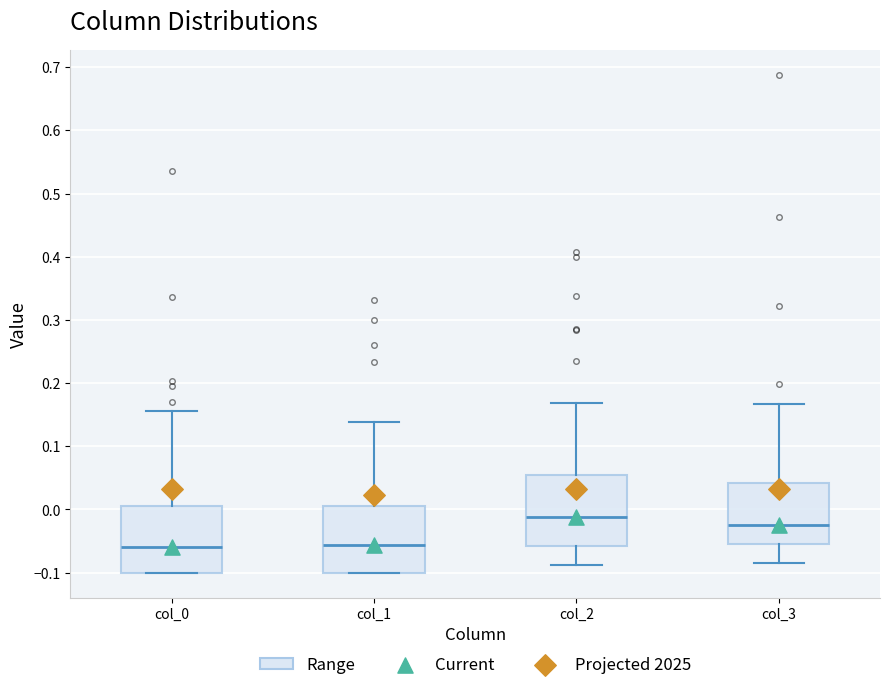

Reading left to right, read every box against the y-axis: the position of its median line, the range the box covers, and the ends of its whiskers. The values are not printed on the chart, so give them approximately, as read against the axis.

col_0: median -0.06, box -0.10 to 0.00, whiskers -0.10 to 0.16
col_1: median -0.06, box -0.10 to 0.01, whiskers -0.10 to 0.14
col_2: median -0.01, box -0.06 to 0.05, whiskers -0.09 to 0.17
col_3: median -0.02, box -0.05 to 0.04, whiskers -0.08 to 0.17